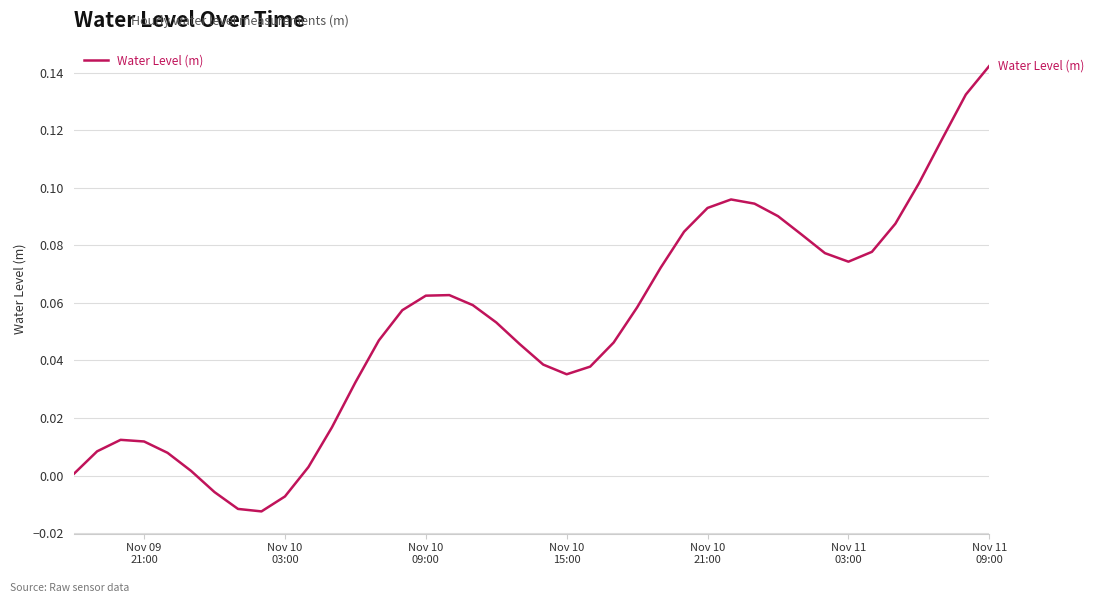

Is this an area chart (filled region under the line)?

No